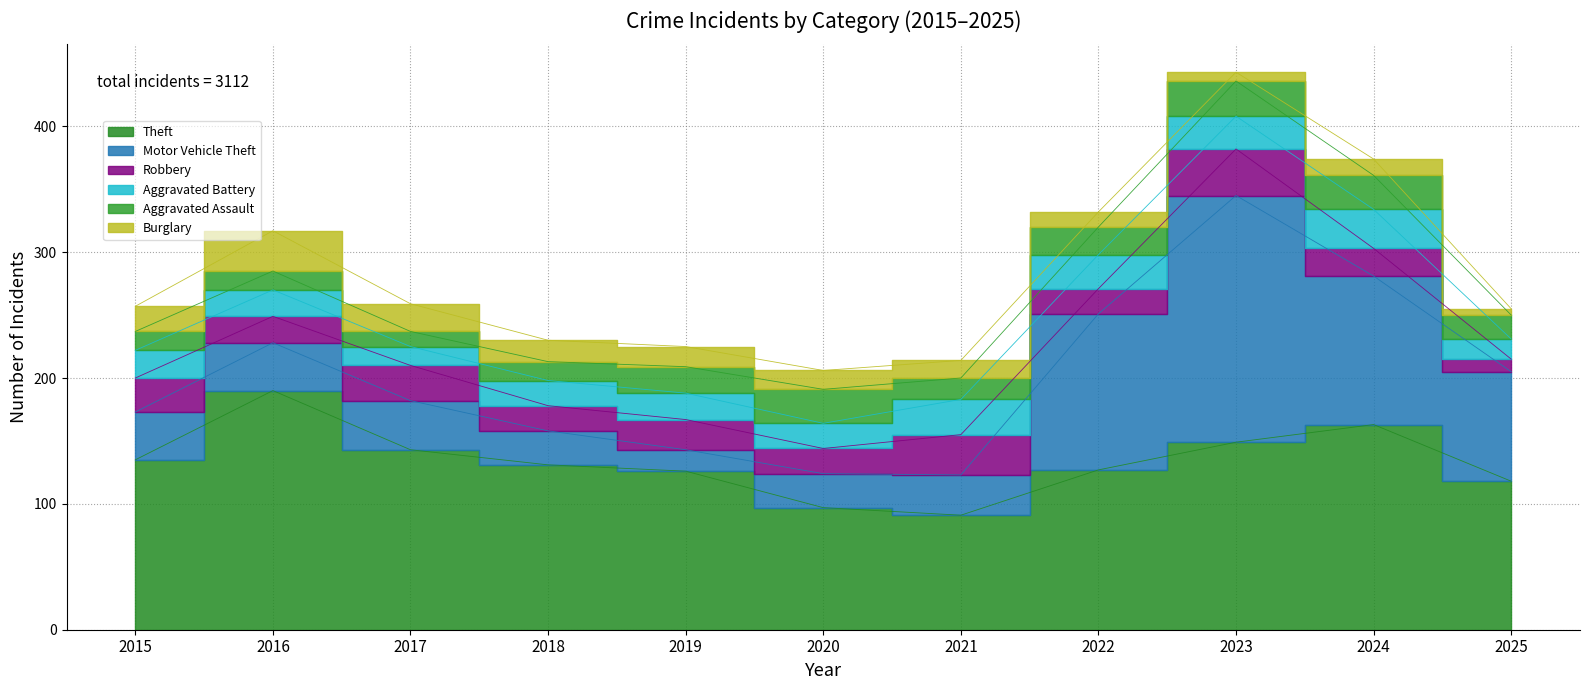

What is the value of the Aggravated Battery point at the 7th from the left?

28